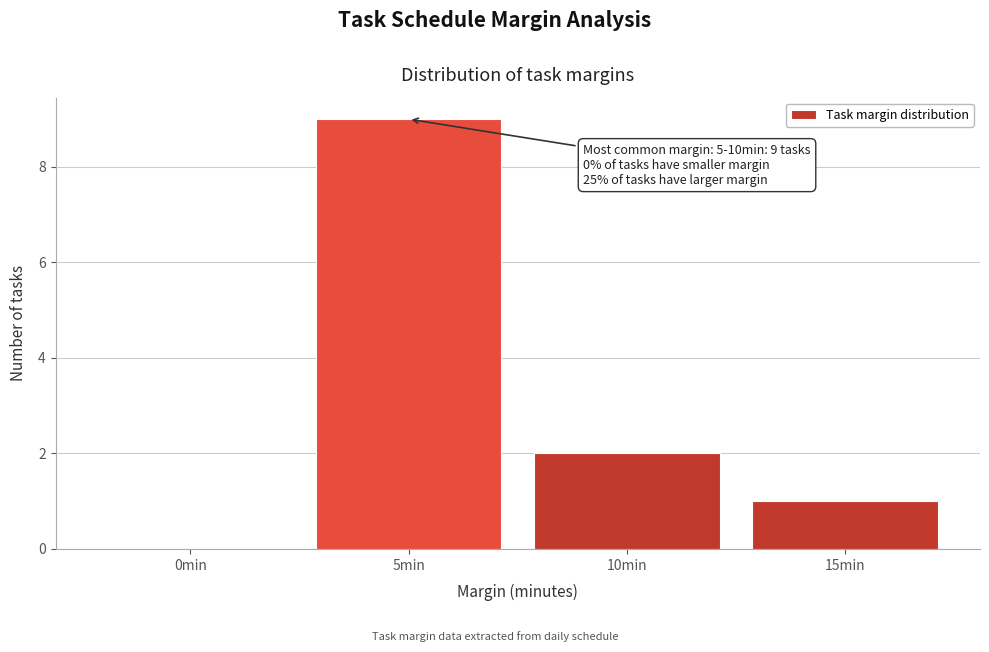

Reading right to left, extract all data points from this chart.

15min=1	10min=2	5min=9	0min=0